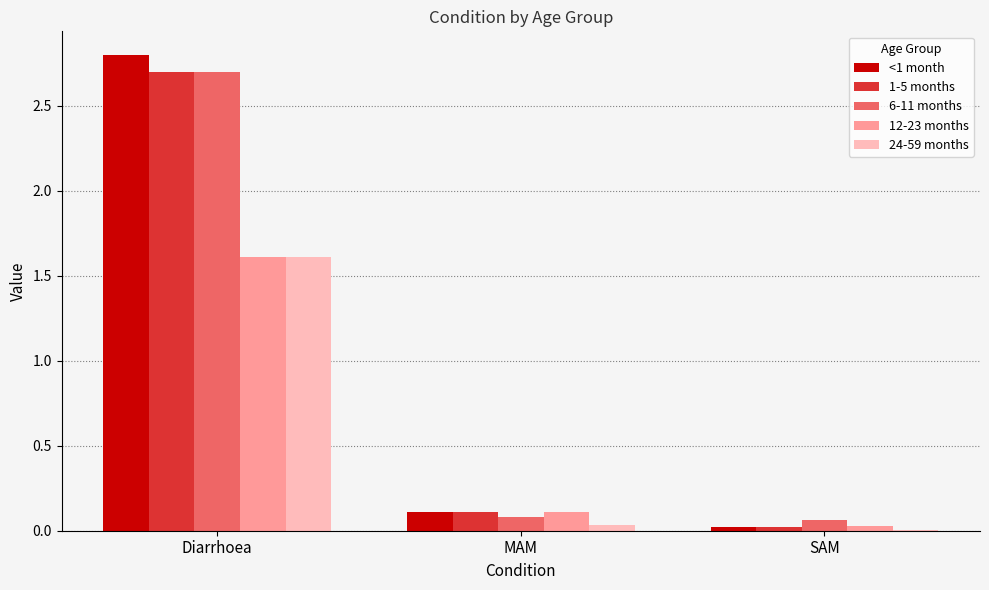

How many groups of bars are there?

3